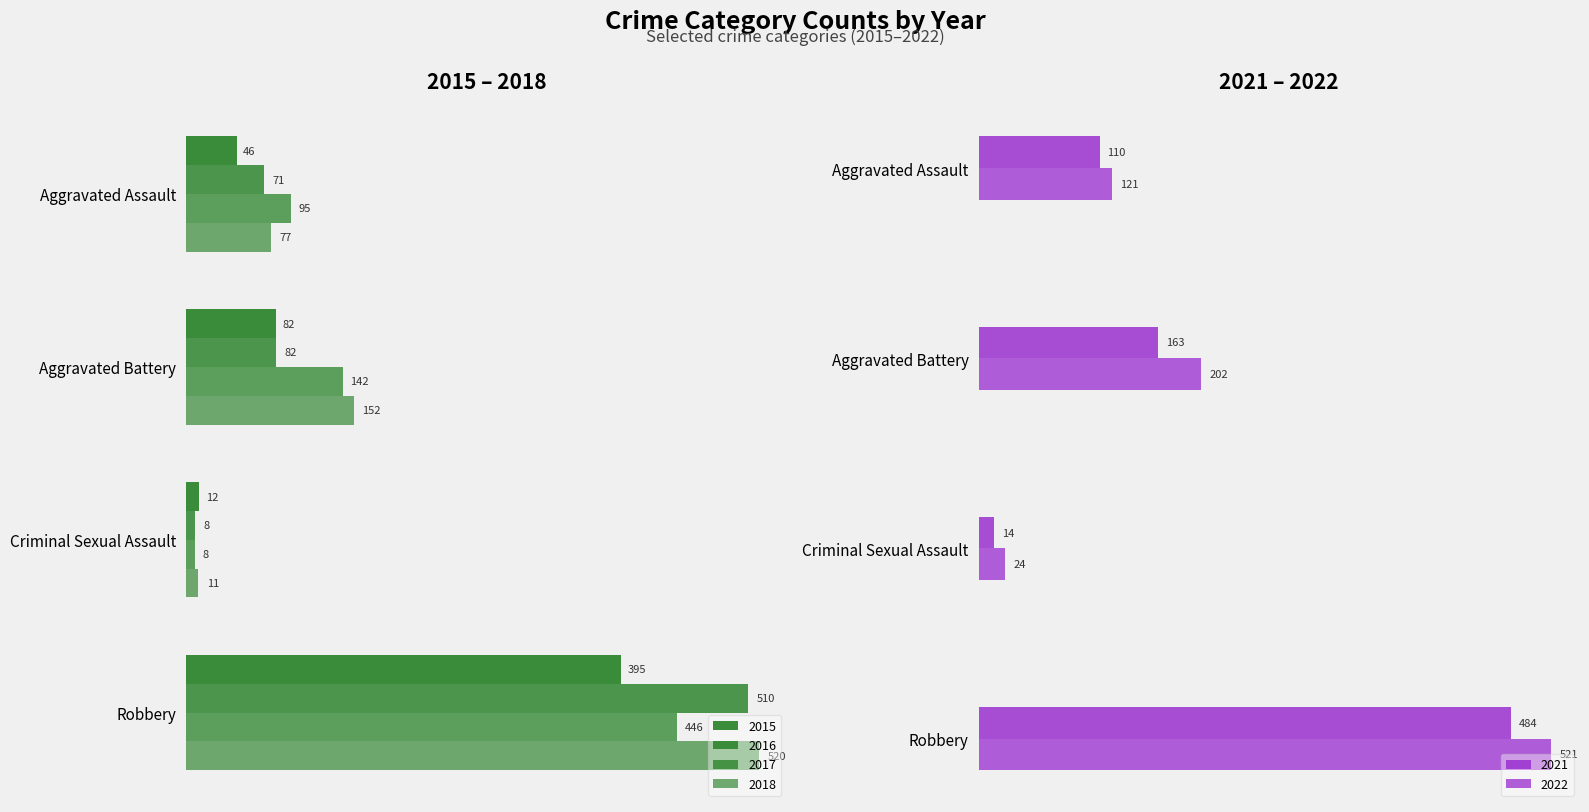

The 2018 series shows 261 at Aggravated Battery. True or false?

False